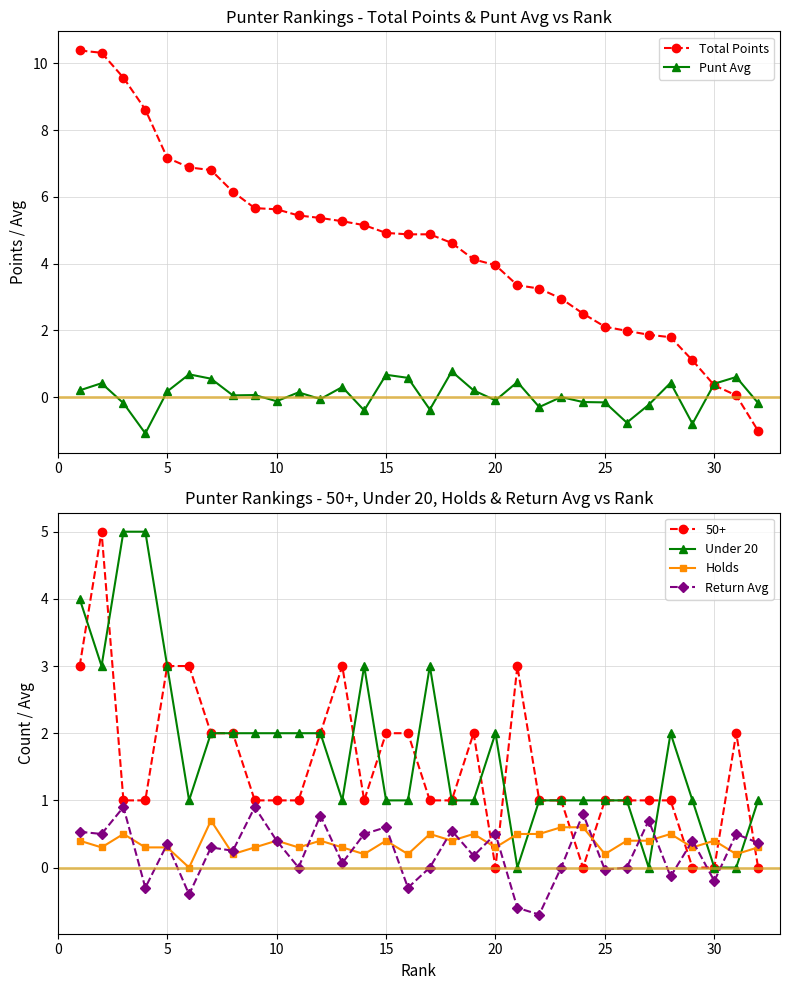

True or false: Return Avg has a value of 0.5 at 20.

True